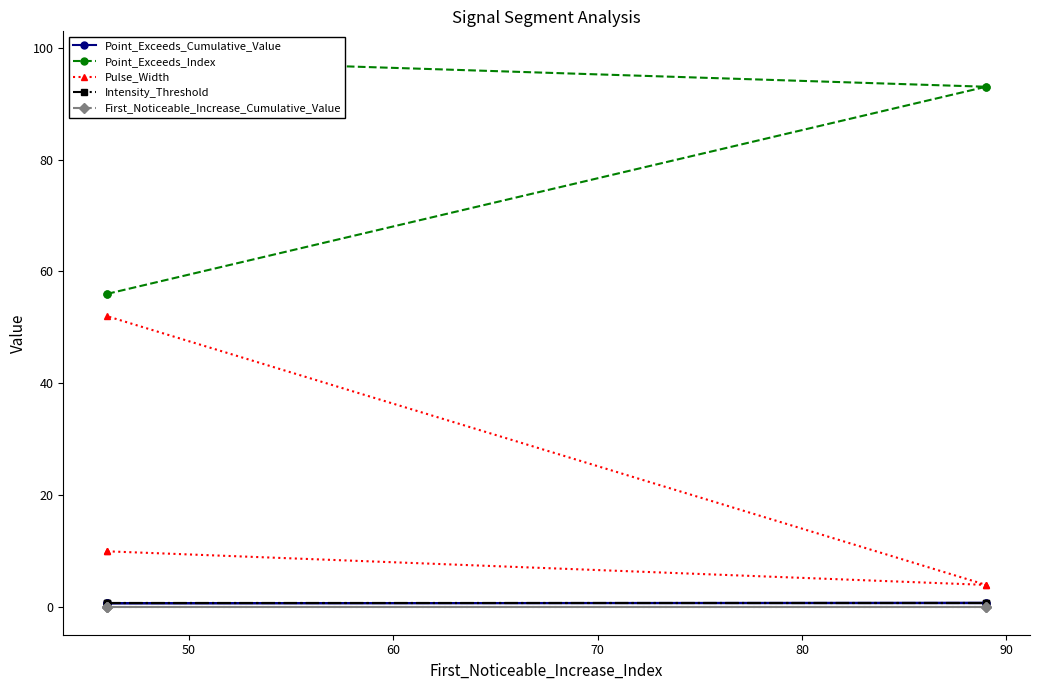

What is the sum of all Point_Exceeds_Cumulative_Value values?

3.8